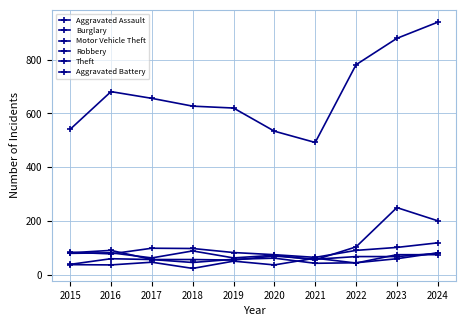

How many data points does each series have?

10